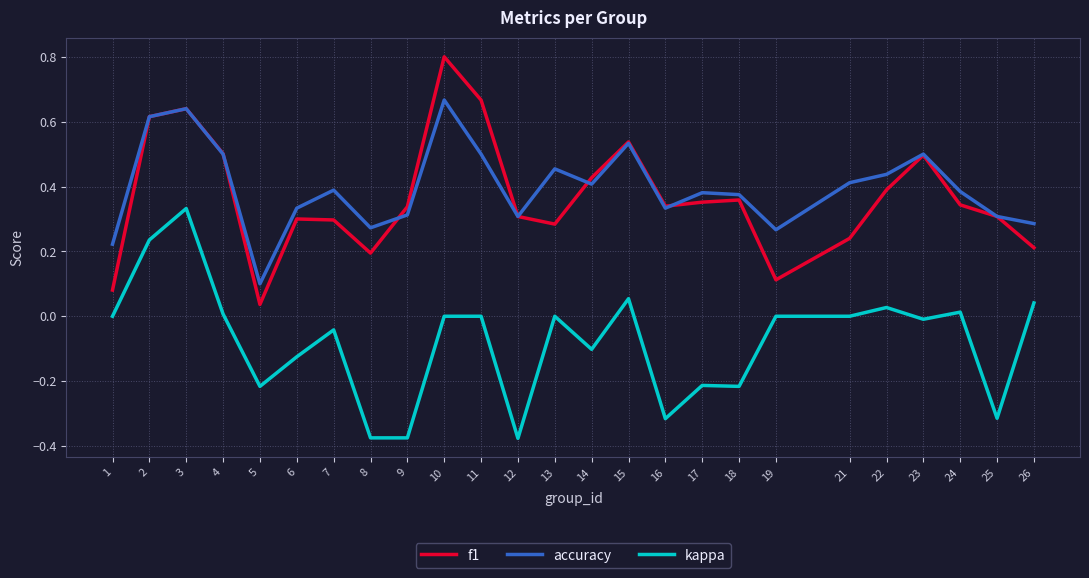

Which series changed the most between 5 and 7?

accuracy